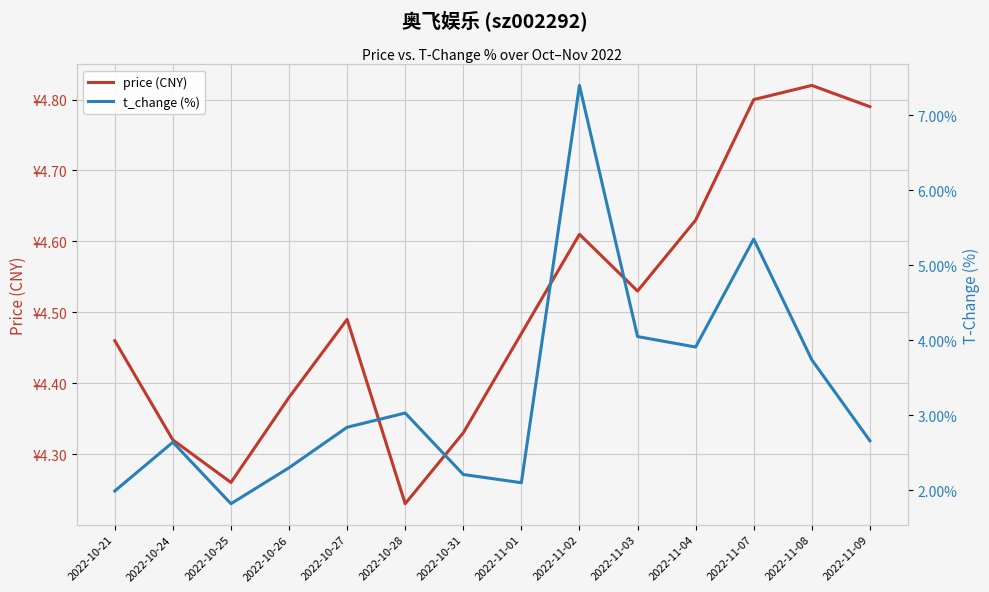

At which category does the chart reach its minimum across all series?

2022-10-25